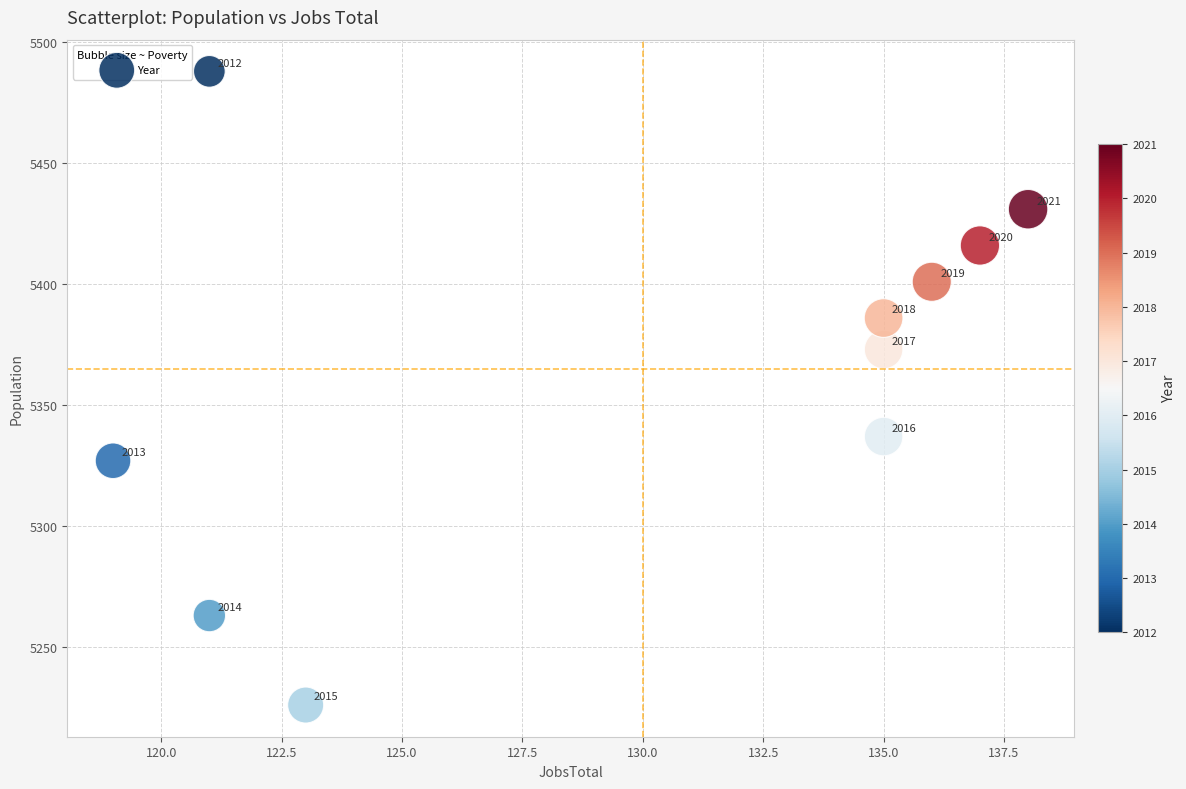

What Y value in the scatter plot is closest to 5357?

5373